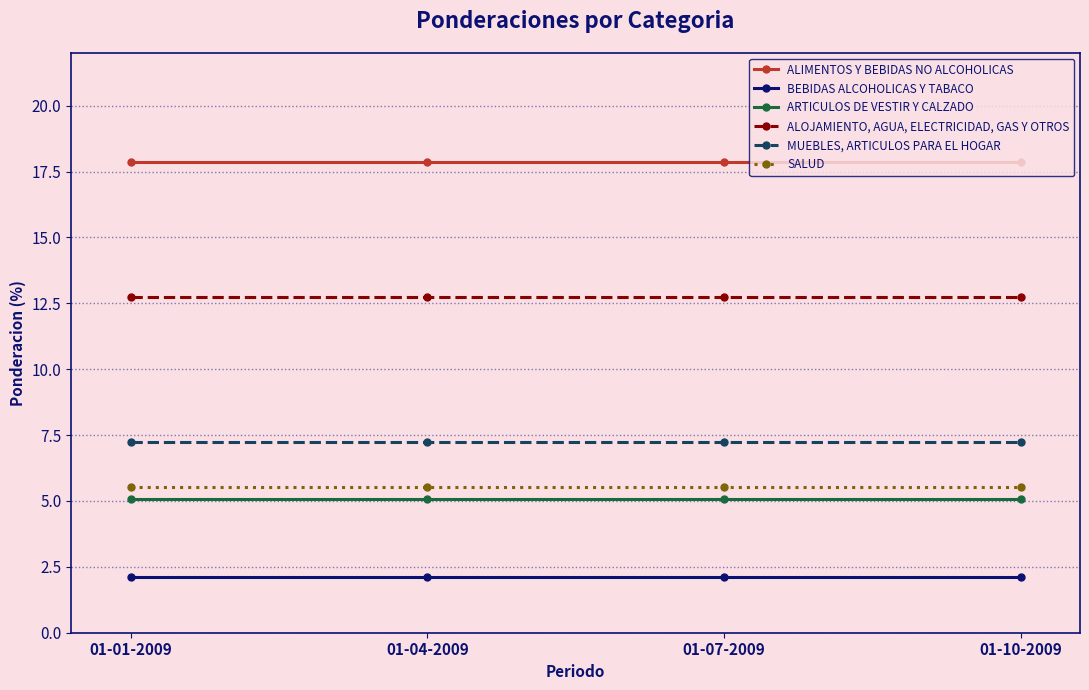

What is the value of the ALOJAMIENTO, AGUA, ELECTRICIDAD, GAS Y OTROS point at the 3rd from the left?

12.7